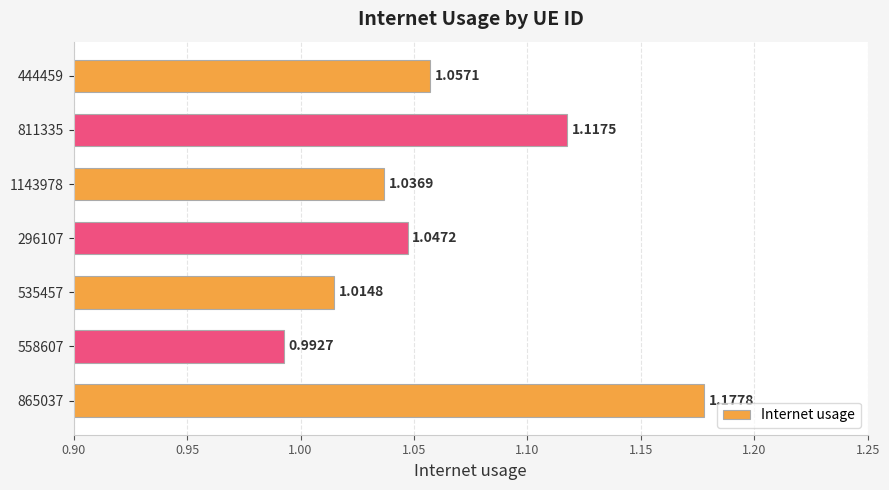

What is the change in value from 535457 to 811335?

+0.1